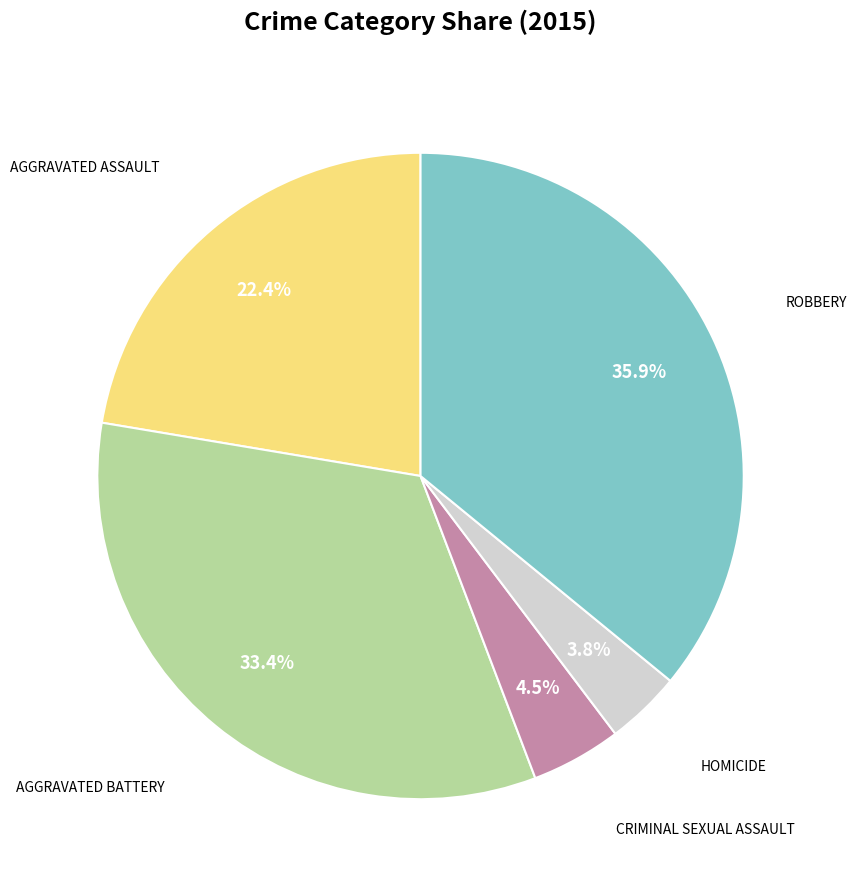

Is there any slice that represents more than half of the pie?

No